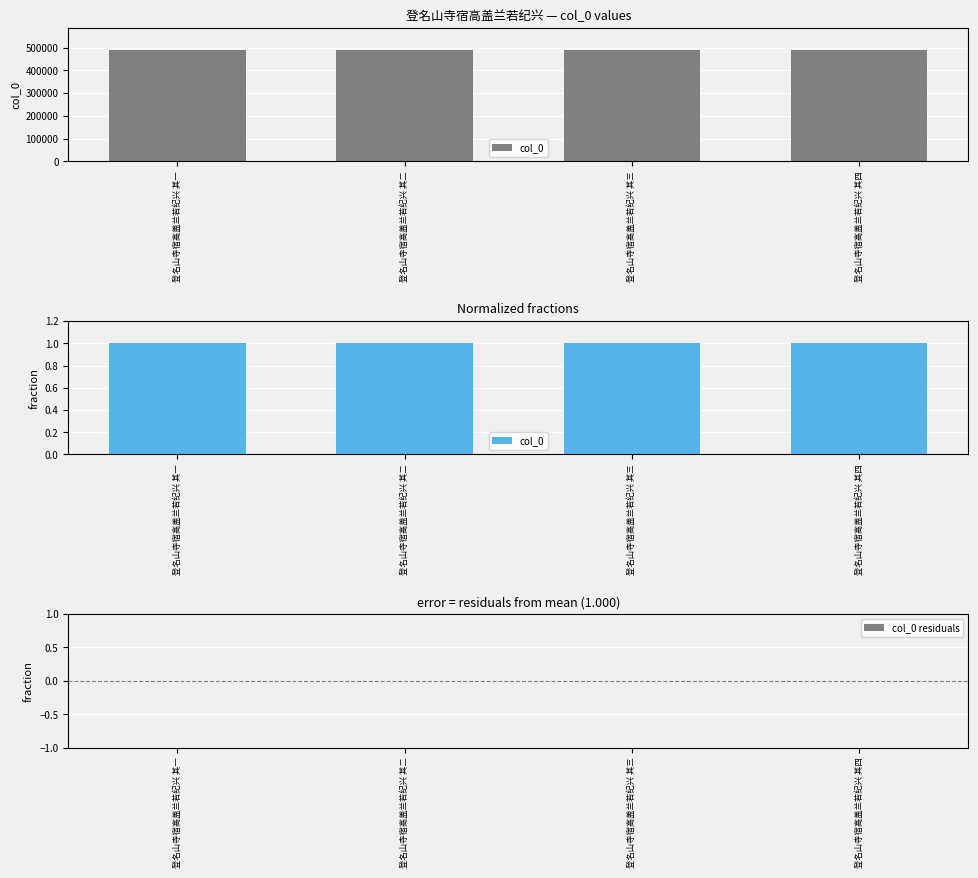

Which category has the highest value in the col_0 series?

登名山寺宿高盖兰若纪兴 其四